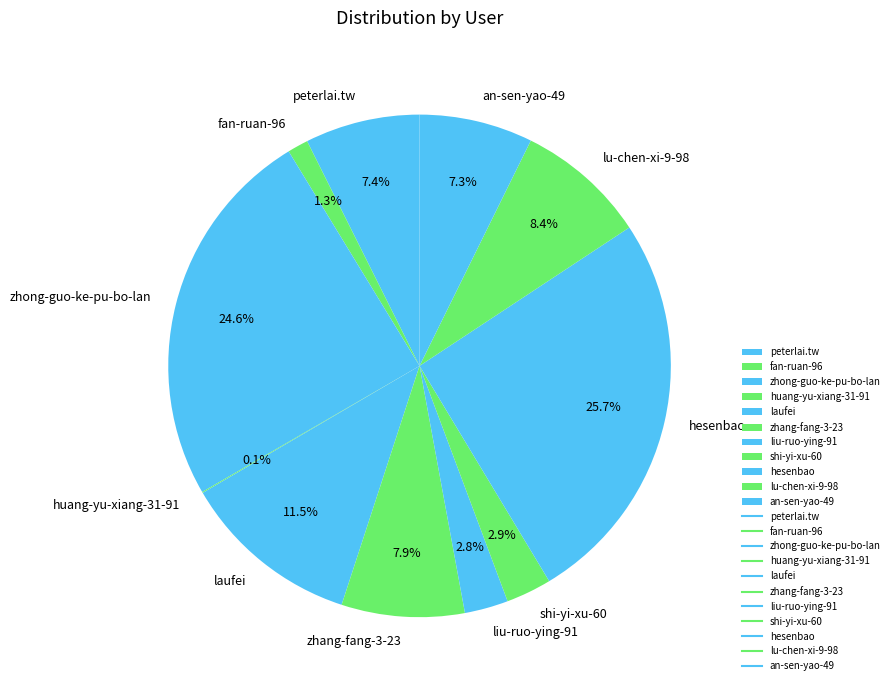

The zhang-fang-3-23 slice represents 21% of the pie. True or false?

False